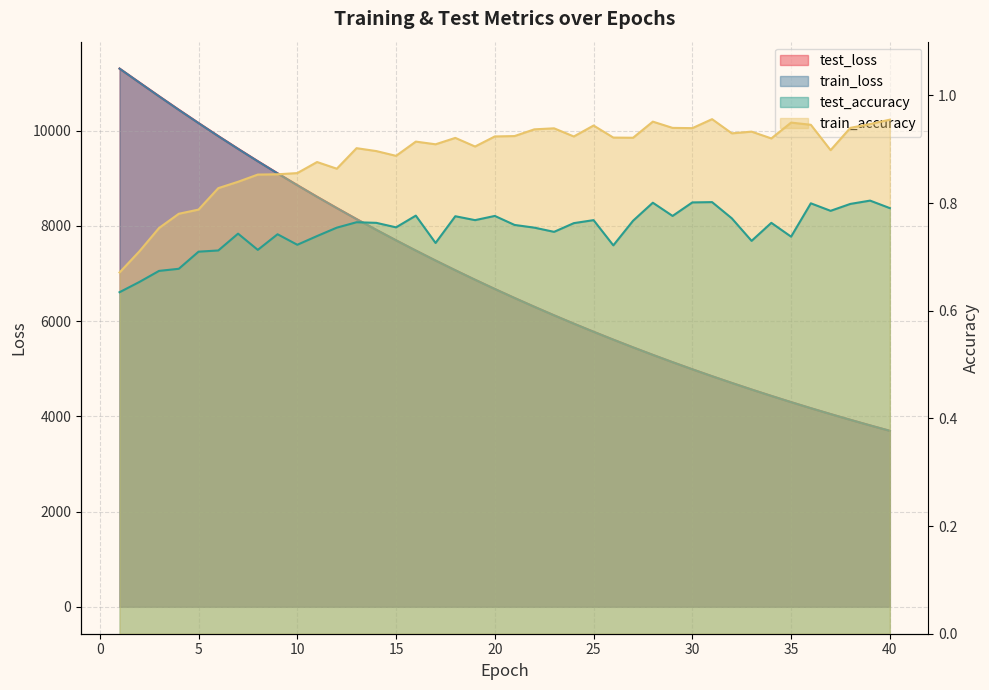

Rank the series by their maximum value, from lowest to highest.

test_accuracy, train_accuracy, train_loss, test_loss